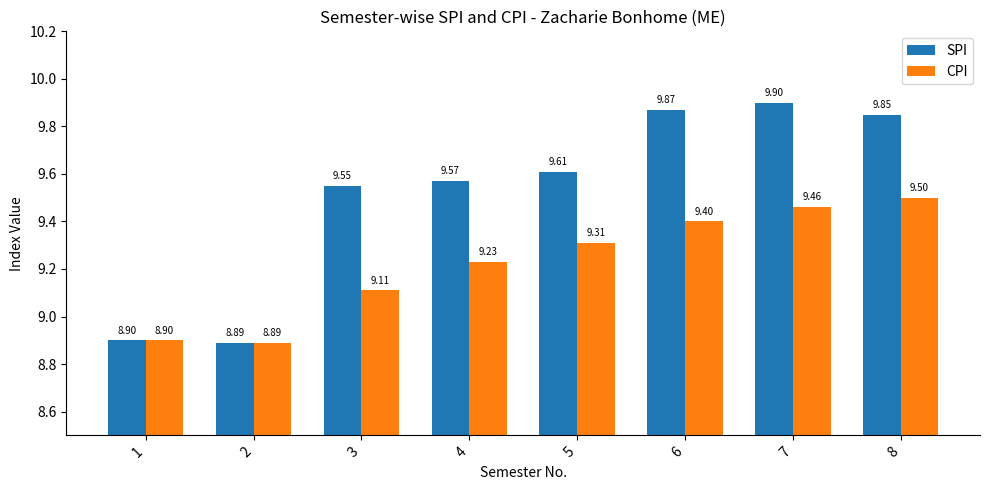

Where is SPI nearest to the value 9?

1